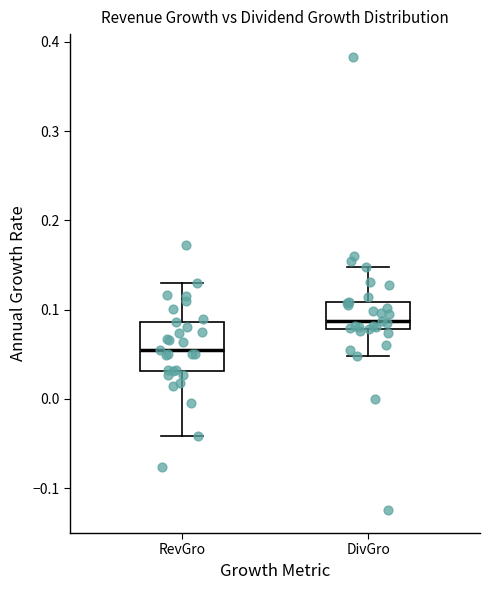

Comparing the boxes themselves (not the whiskers), which one is the tallest?

RevGro